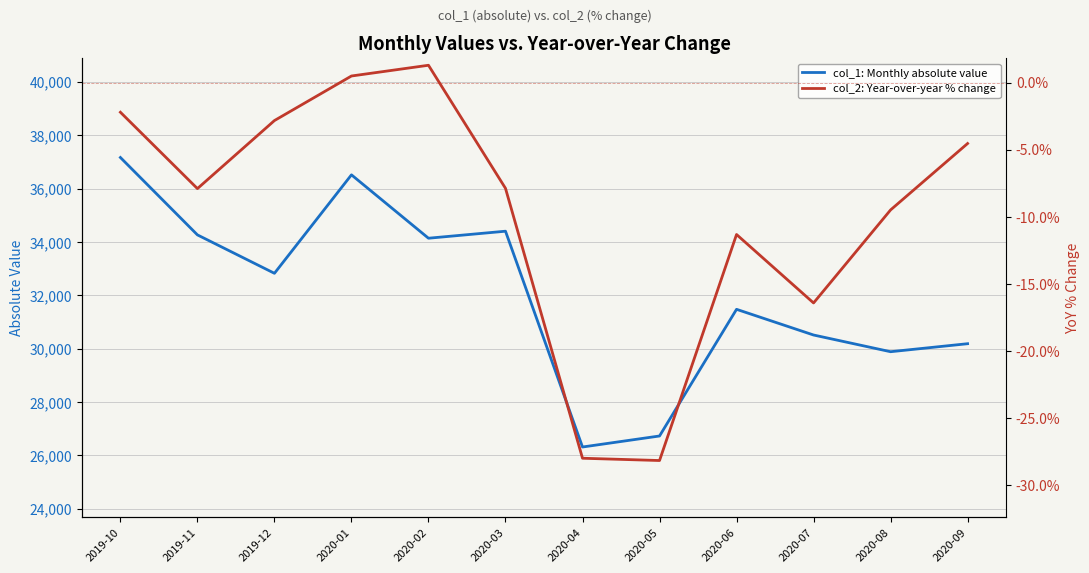

Is it true that col_2: Year-over-year % change equals -2.2 at 2019-10?

True